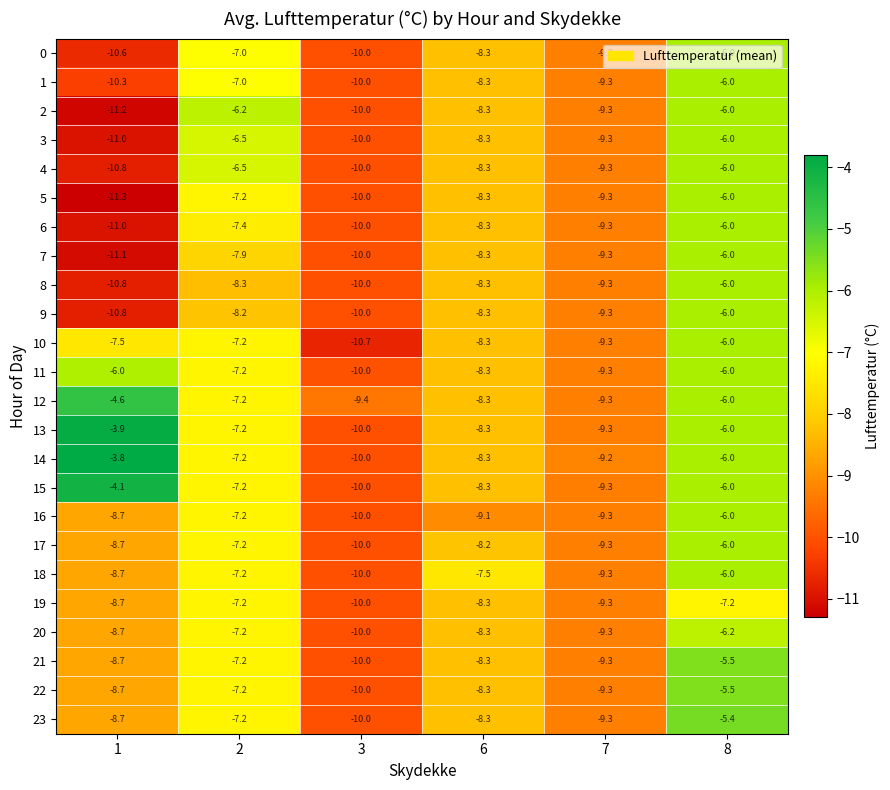

Which series has the widest spread of values?

14